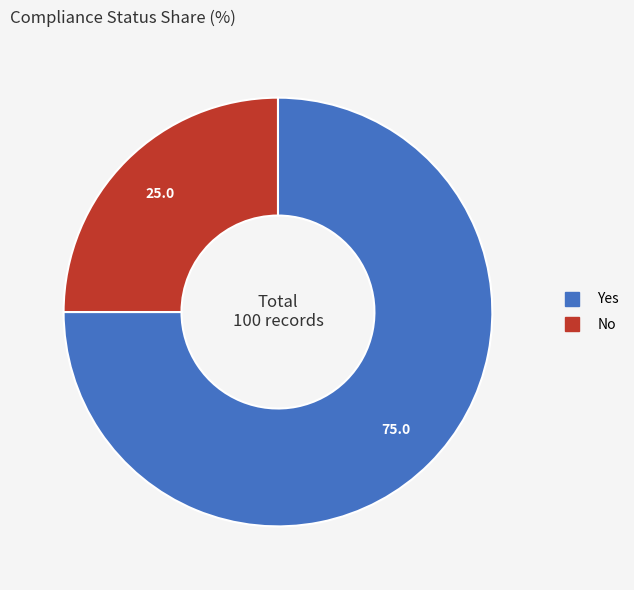

Combined, do Yes and No account for over 50%?

Yes